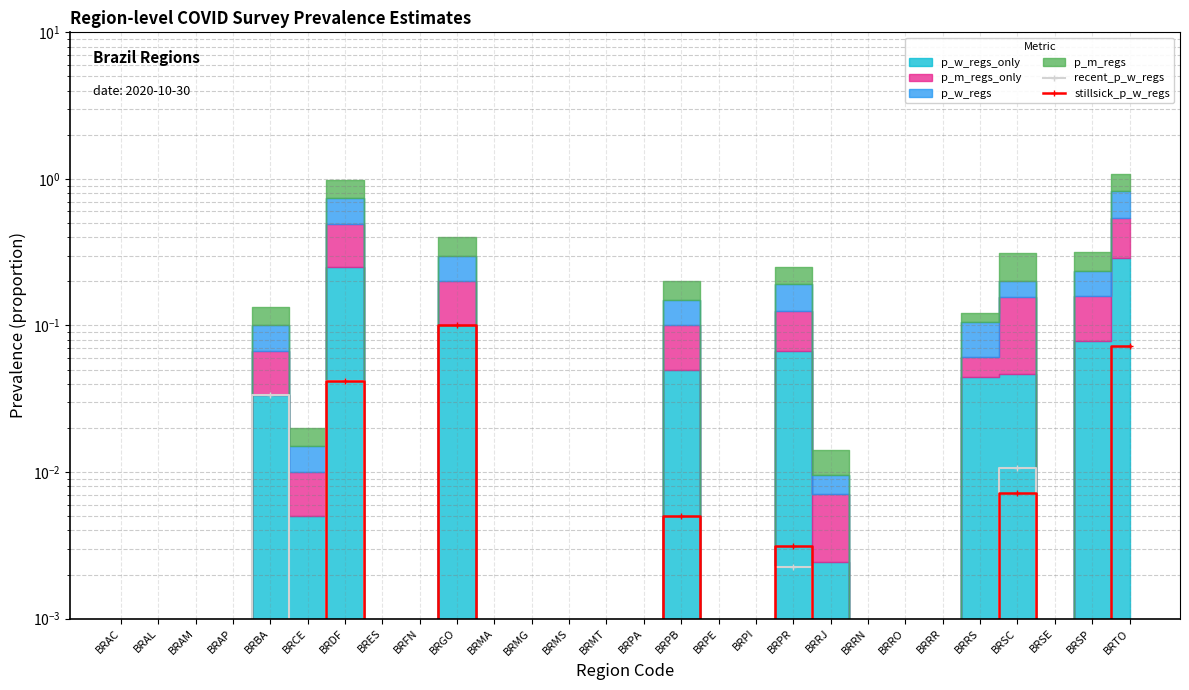

How many positive values does the stillsick_p_w_regs series have?

7